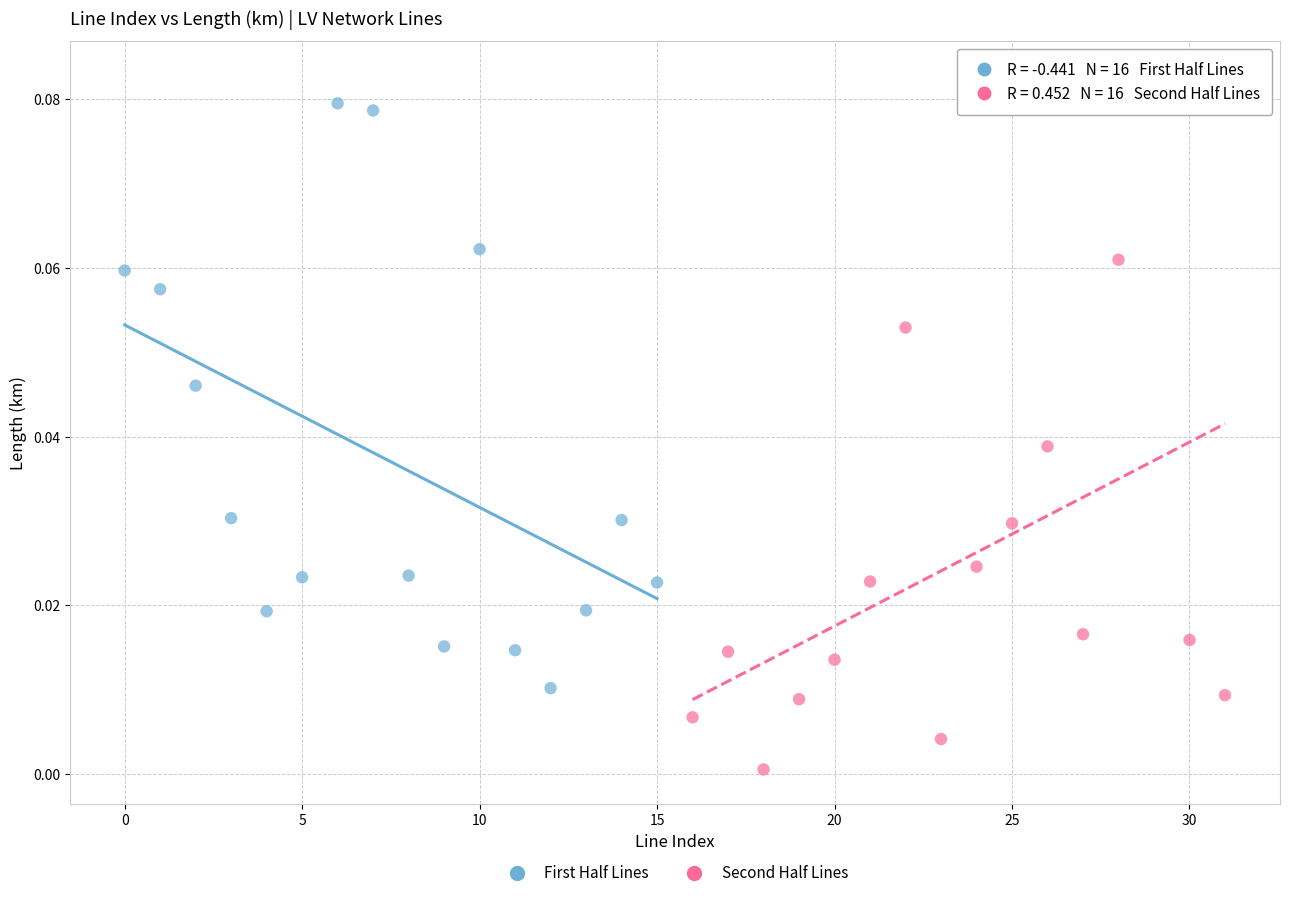

What are all the series names shown in the legend?

First Half Lines, Second Half Lines